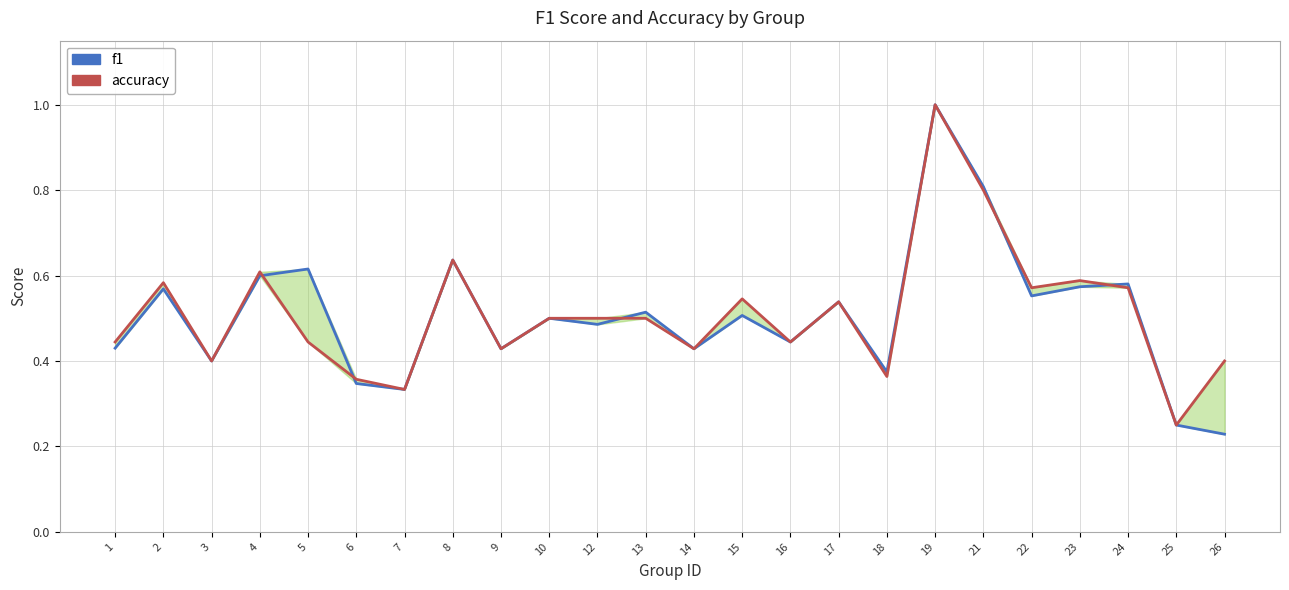

Which has a higher value, 18 or 23?

23